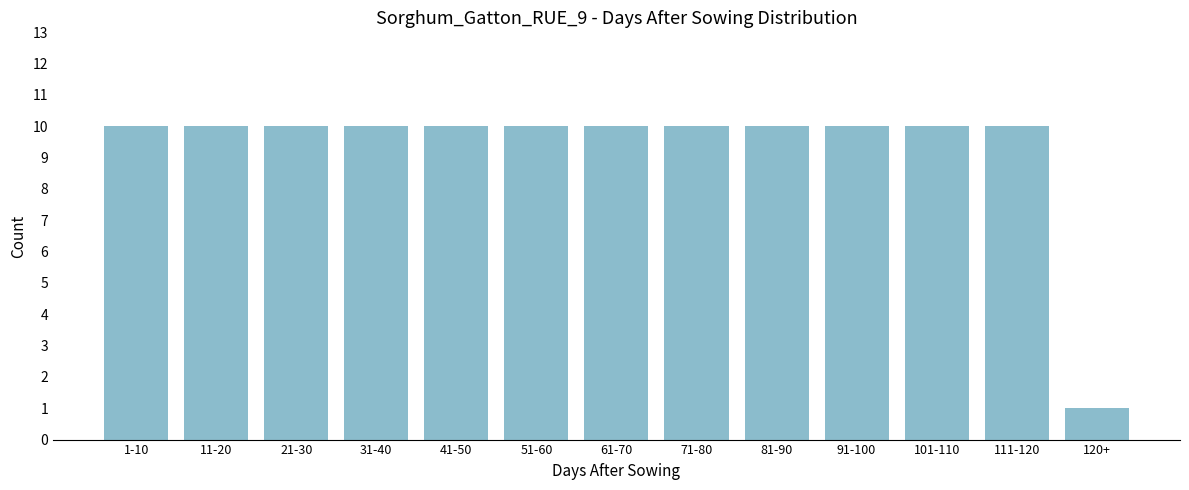

Reading left to right, transcribe all the data shown in this chart.

10	10	10	10	10	10	10	10	10	10	10	10	1